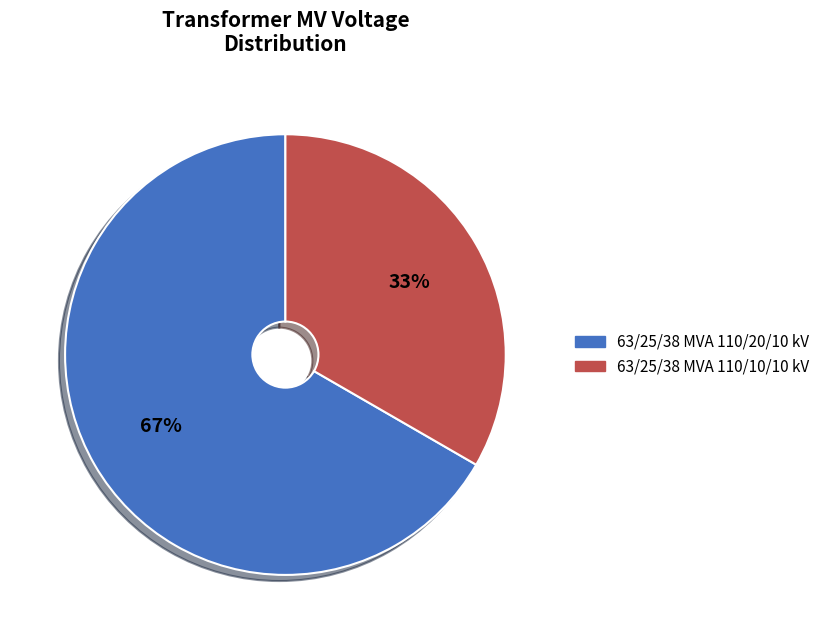

Count the number of slices in the pie.

2